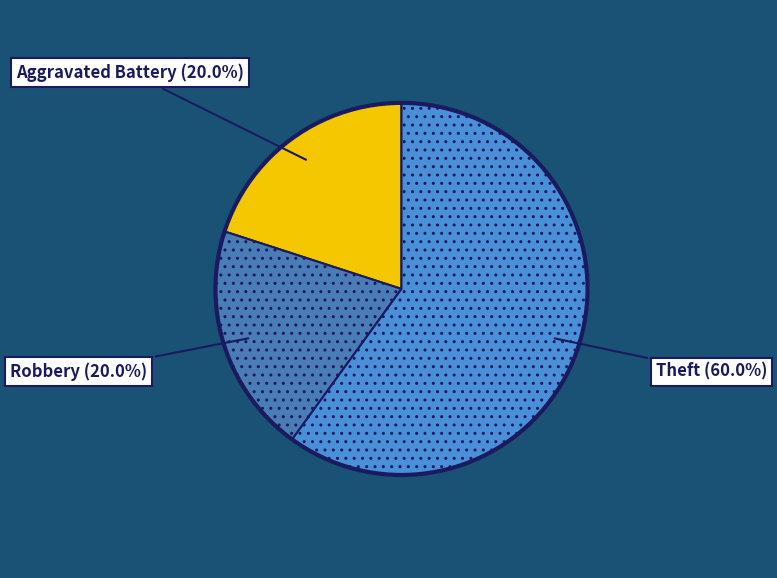

Which category accounts for the majority?

Theft